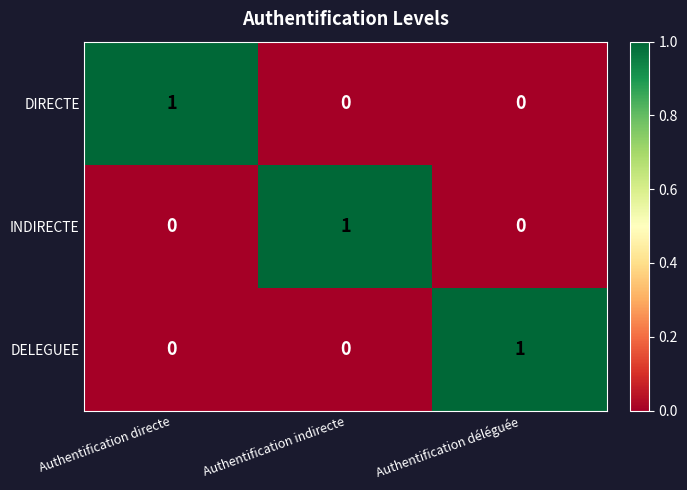

At which label does DIRECTE reach its peak?

Authentification directe